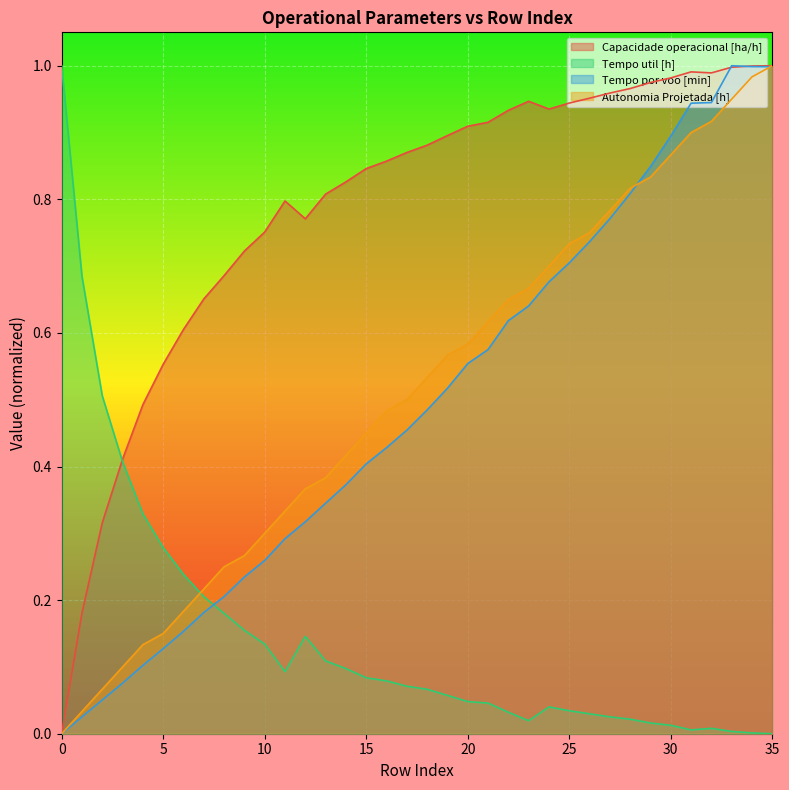

What is the value of the Tempo por voo [min] point at the 31st from the left?

0.9